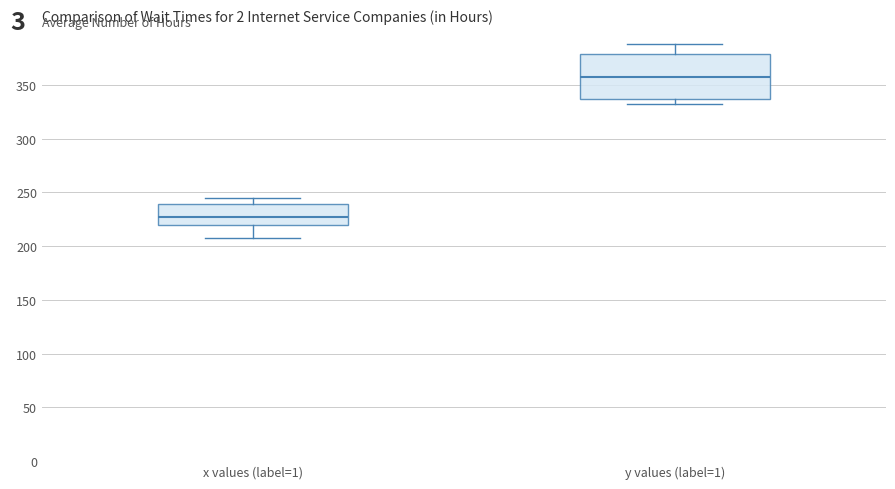

Comparing the boxes themselves (not the whiskers), which one is the tallest?

y values (label=1)